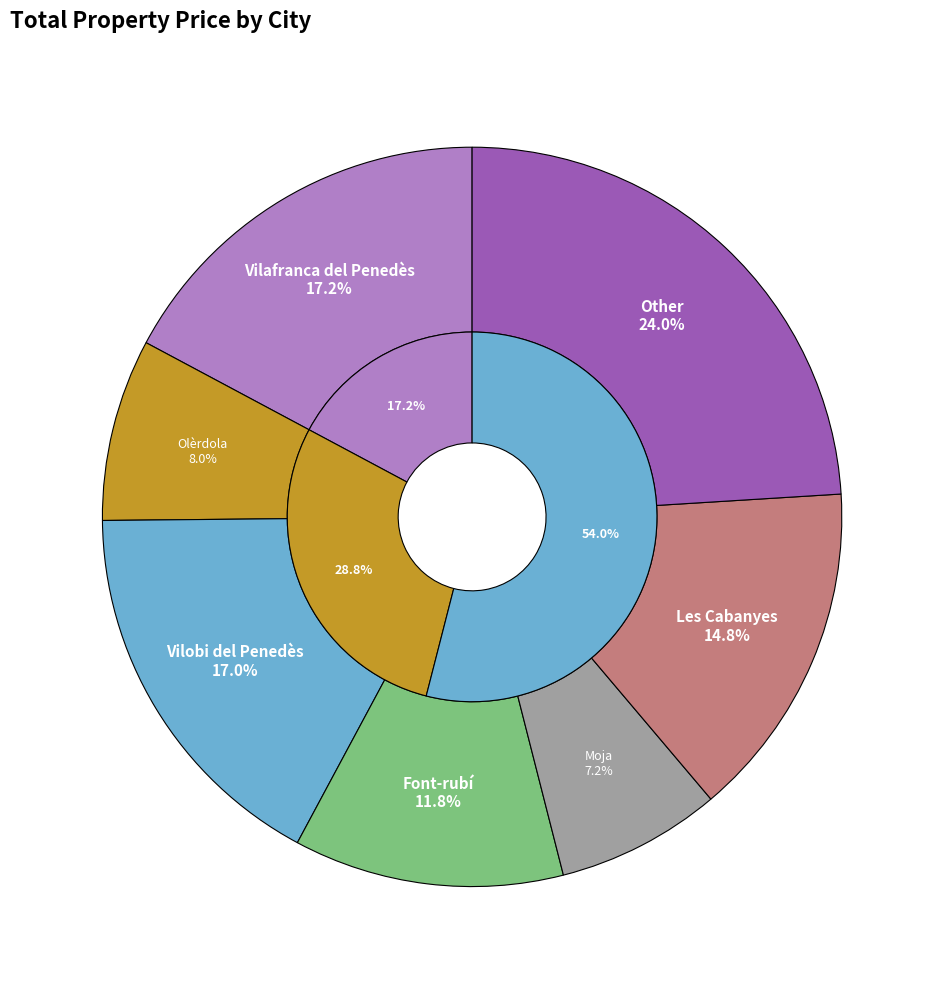

Count the number of slices in the pie.

7